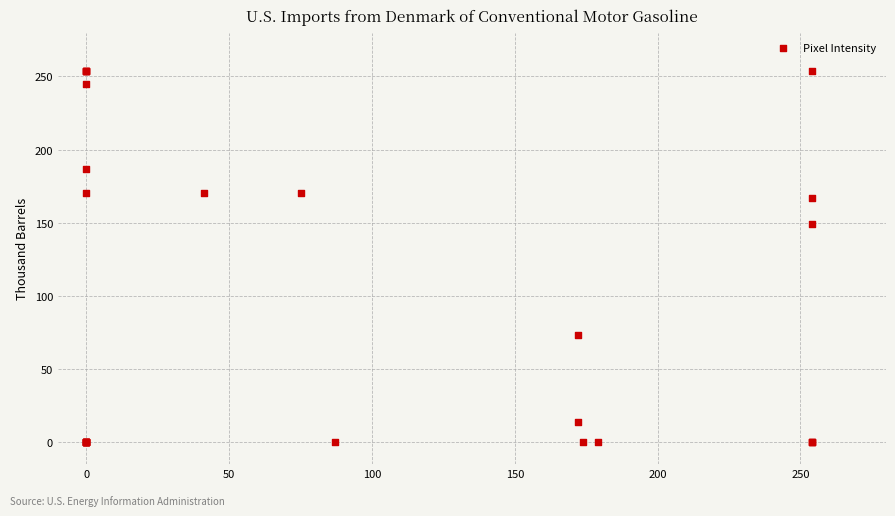

What Y value in the scatter plot is closest to 127?

149